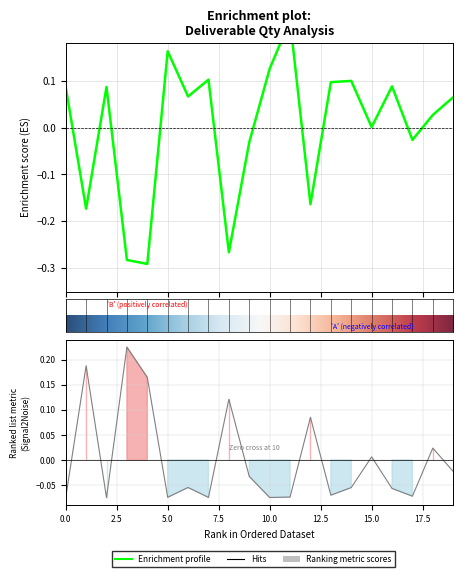

How many values in the Quantity Traded series are below 0?

13